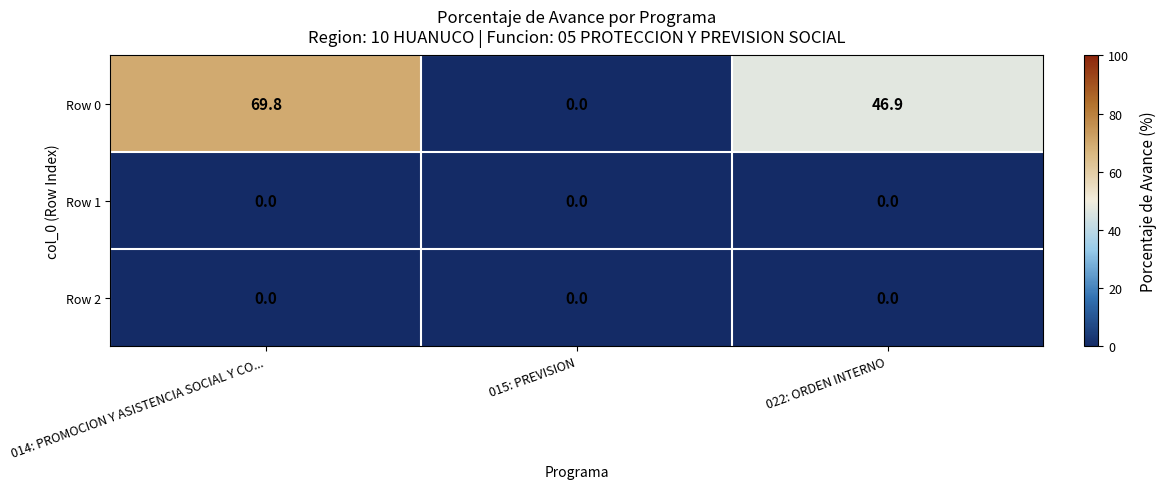

What is the maximum value shown in the chart?

69.8